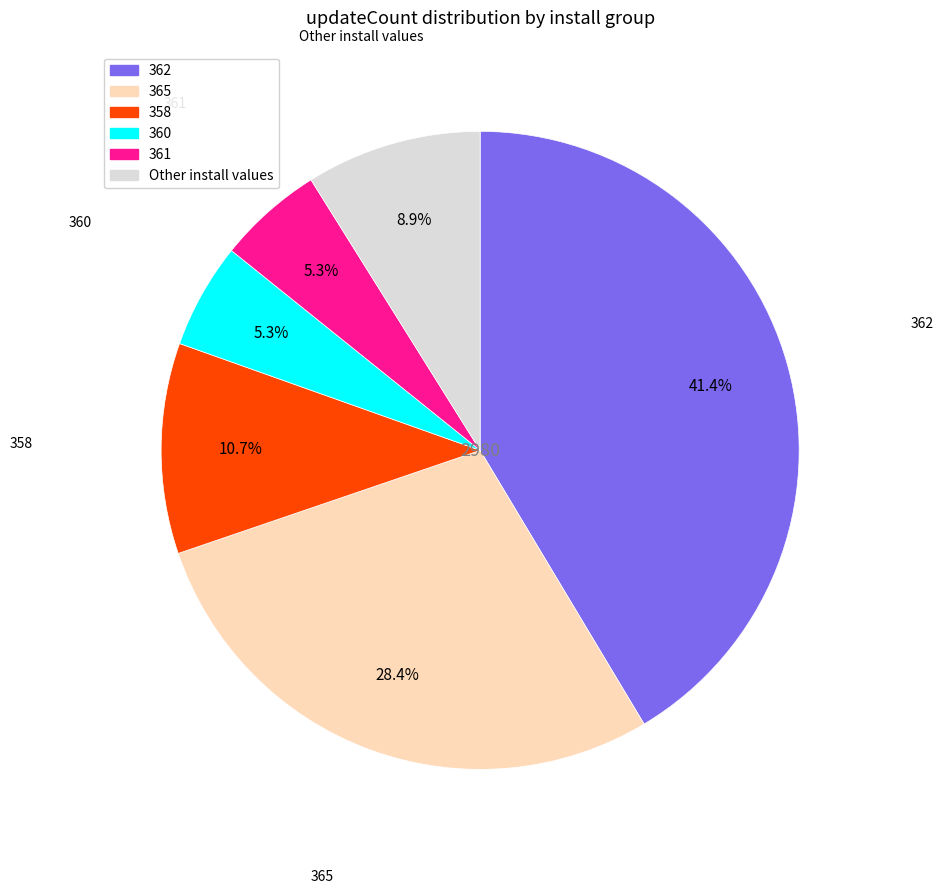

Does any single category account for the majority?

No